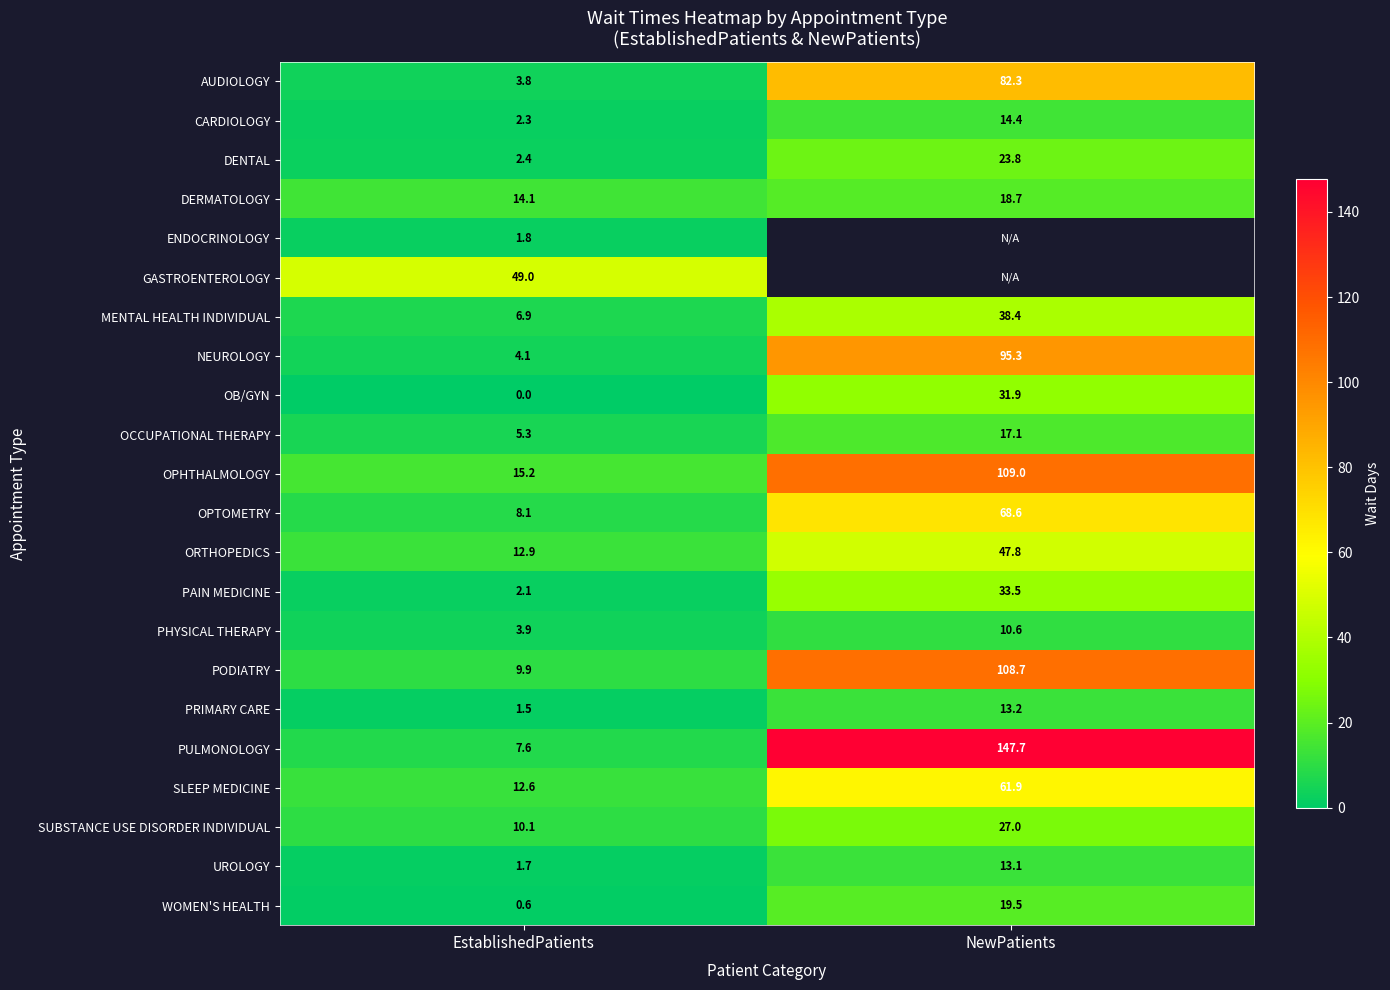

What is the difference between the maximum and minimum values in the ORTHOPEDICS series?

34.9